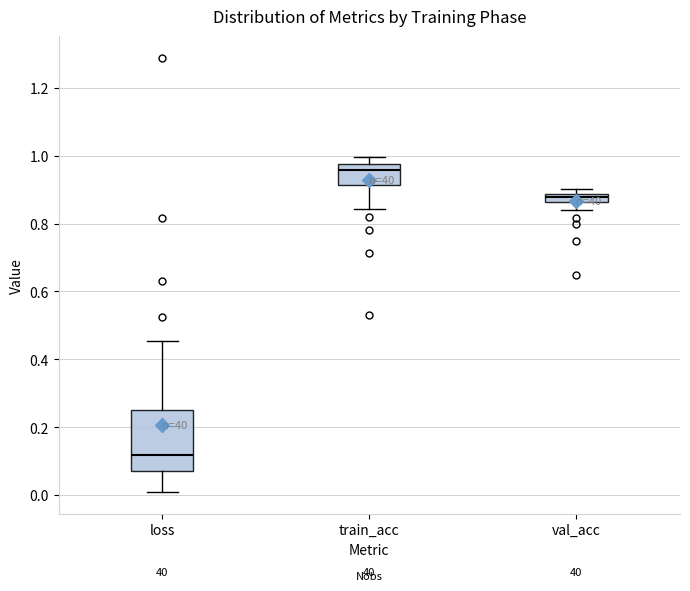

Where does the median line of the box for loss sit on the y-axis? The values are not printed on the chart, so give them approximately, as read against the axis.

0.12